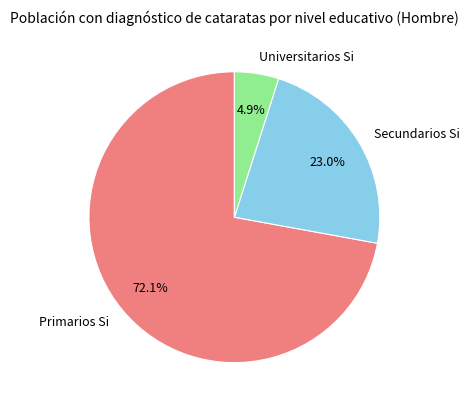

Does any single category account for the majority?

Yes